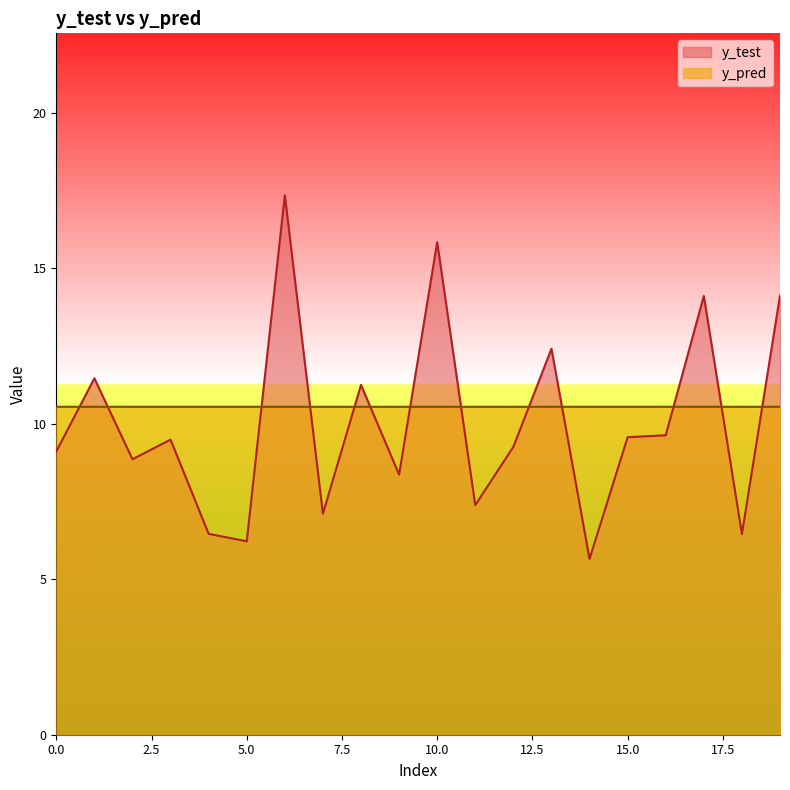

Where is the first local minimum for y_test?

2